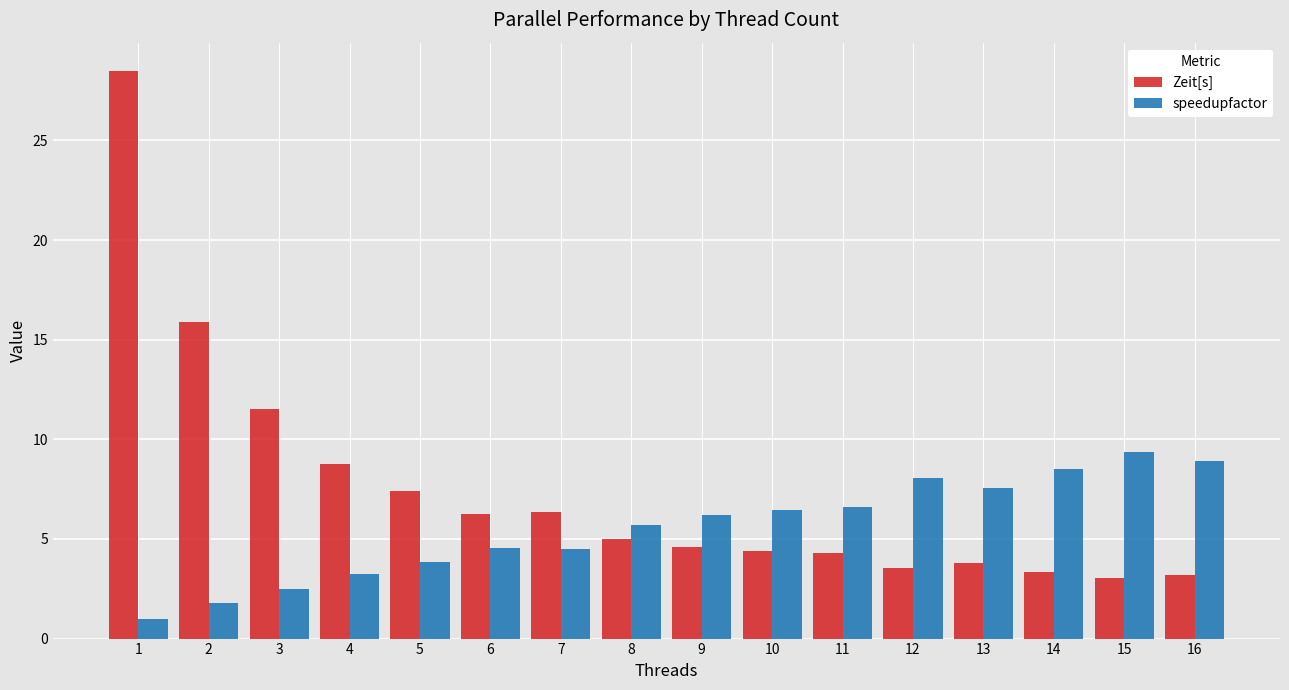

What is the difference between the Zeit[s] values at 4 and 6?

2.5